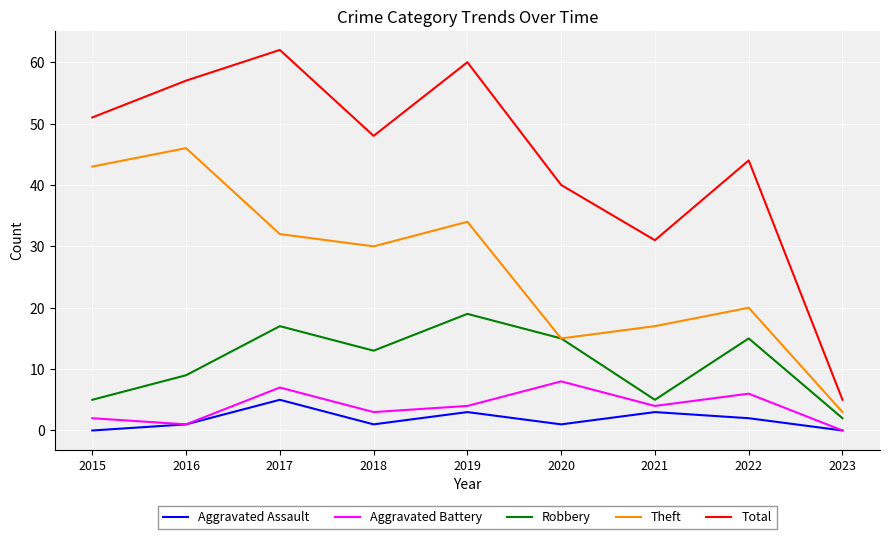

Where does the Total series first go above 48?

2015